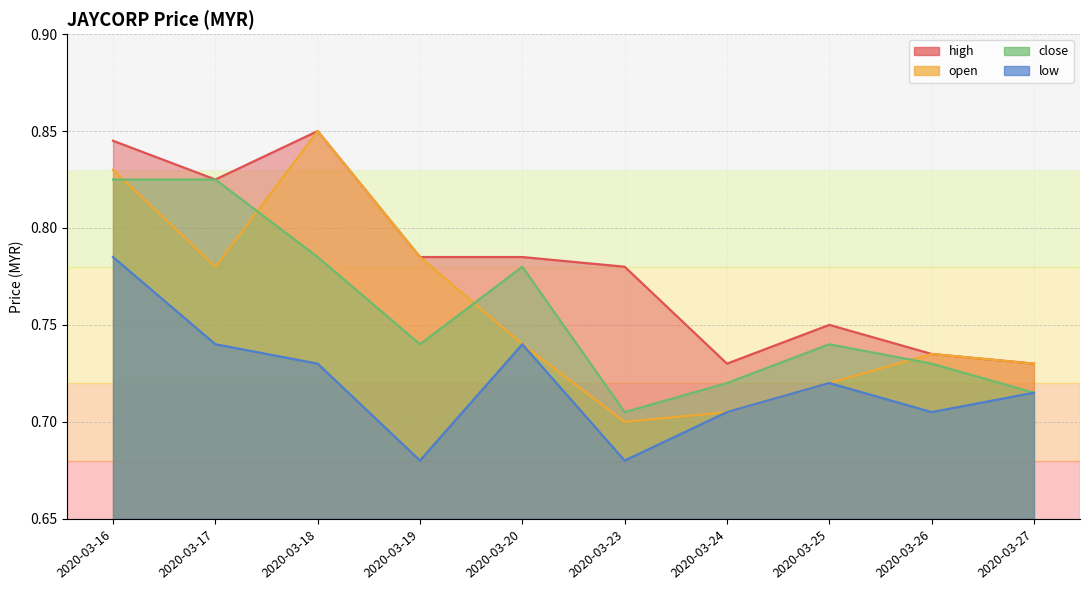

Is the value of close at 2020-03-24 greater than the value of high at 2020-03-23?

No